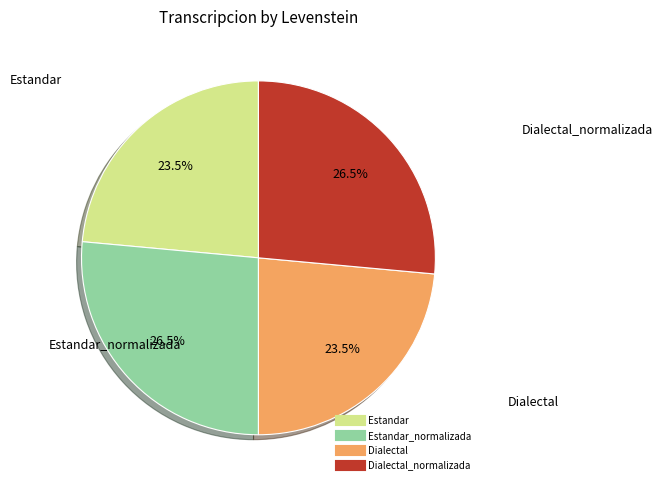

Is there any slice that represents more than half of the pie?

No